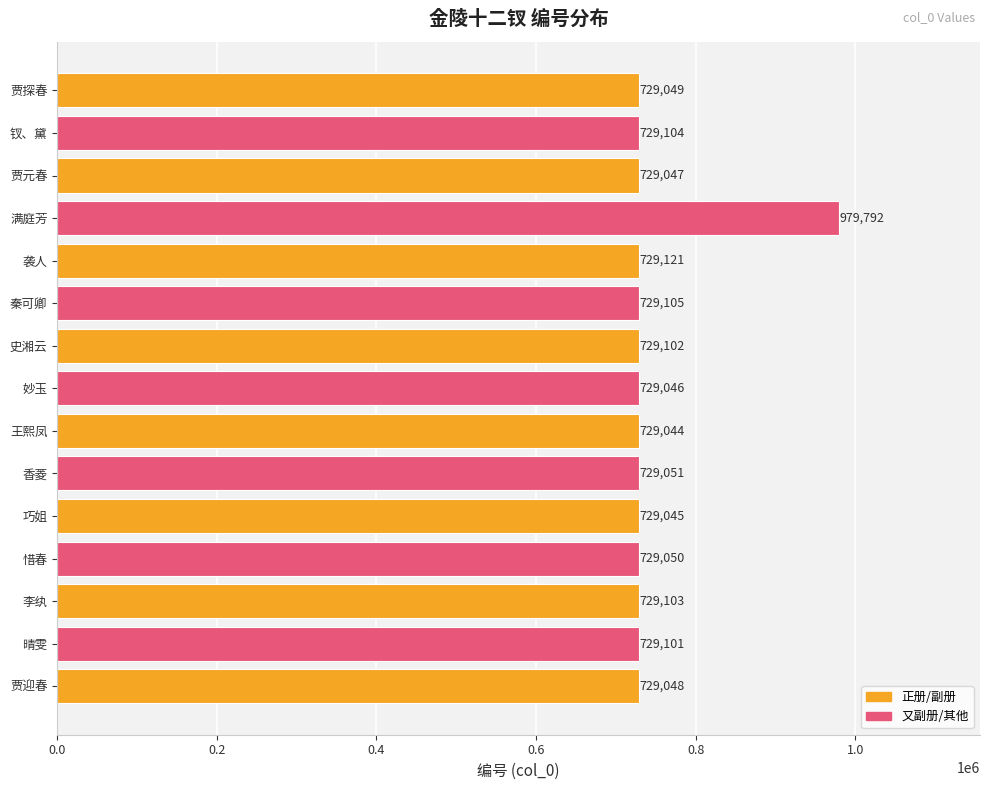

What is the maximum value shown in the chart?

979792